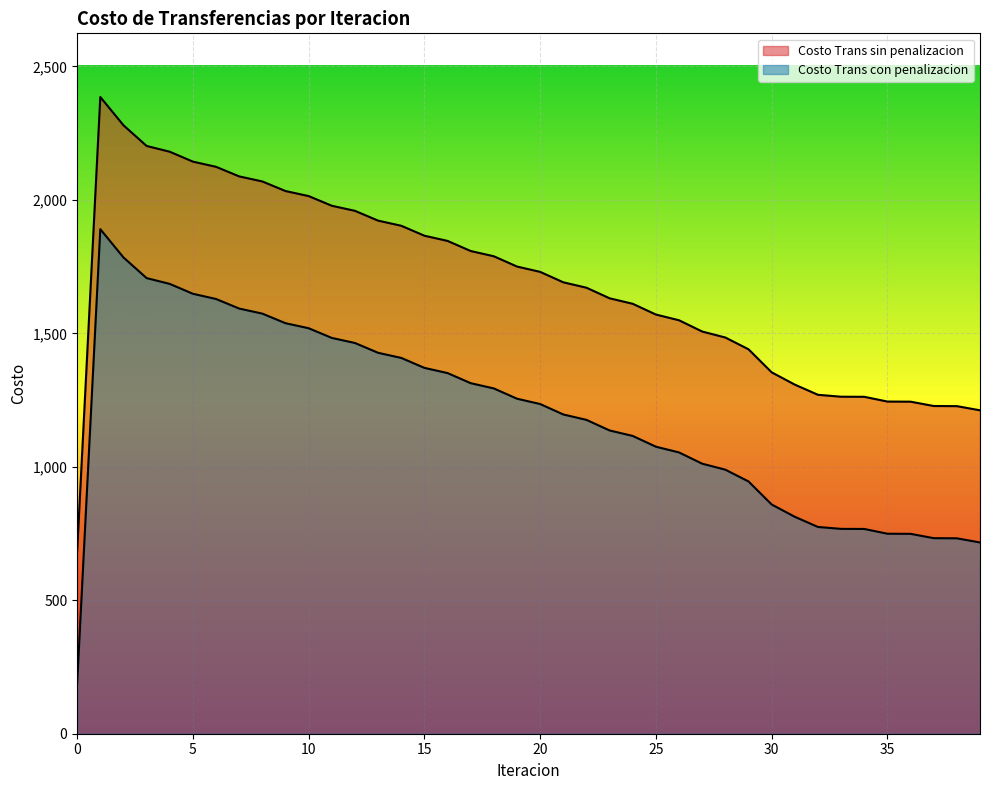

How many lines are shown in the chart?

2